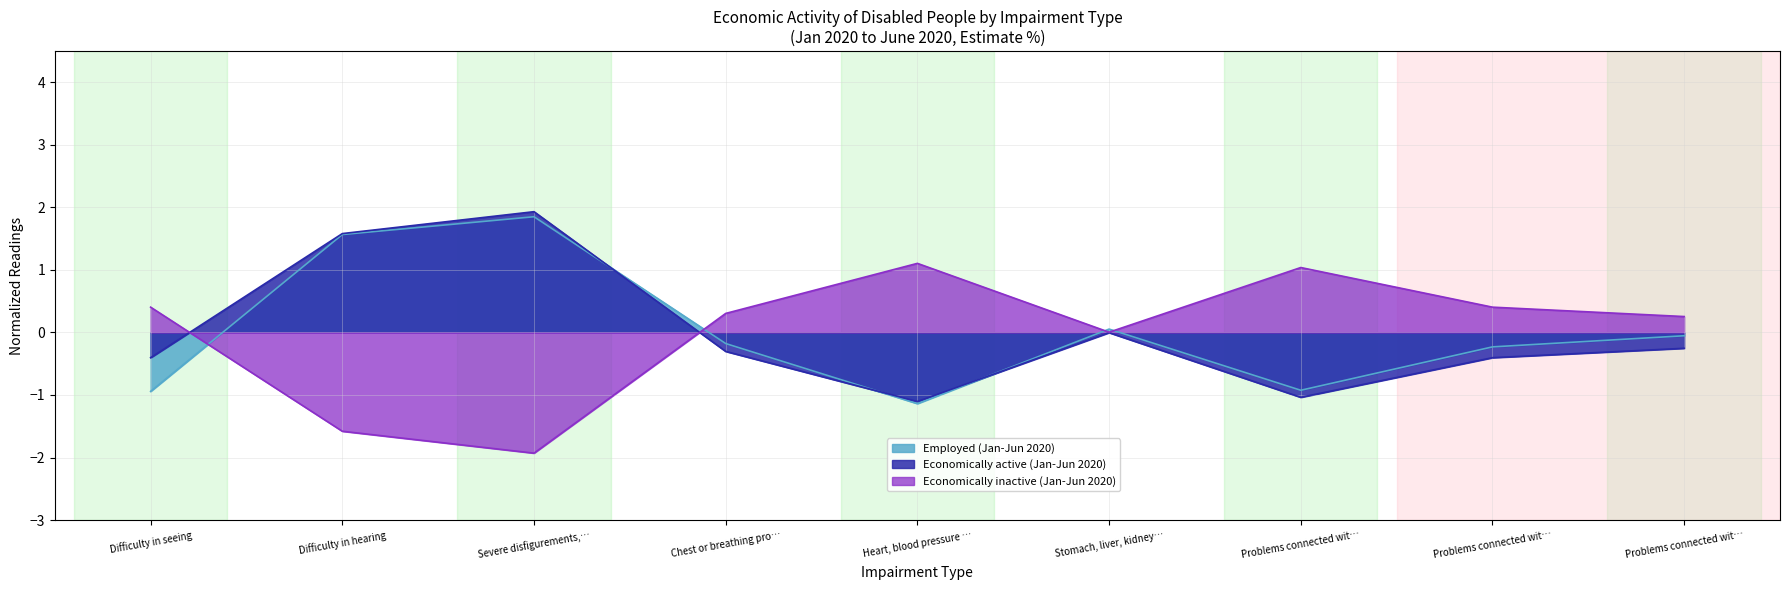

At which label does Economically inactive (Jan-Jun 2020) reach its minimum?

Severe disfigurements,…